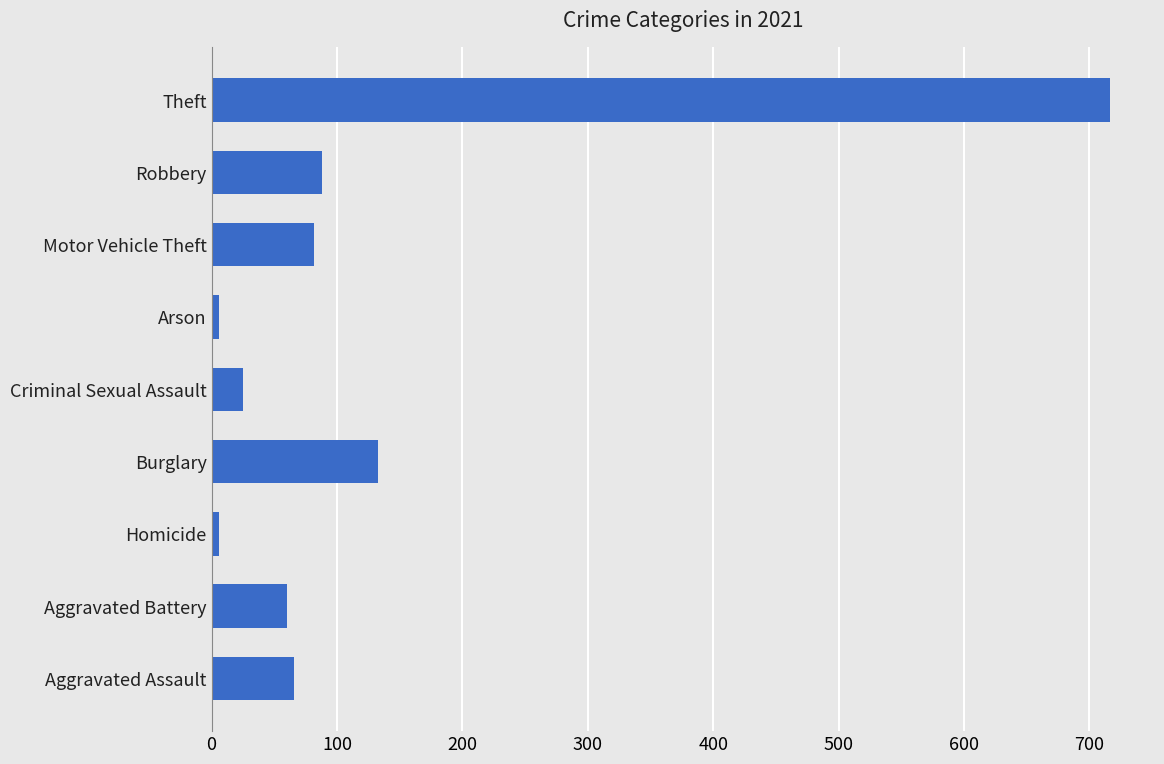

What value does the data have at Aggravated Assault, to the nearest 100?

100